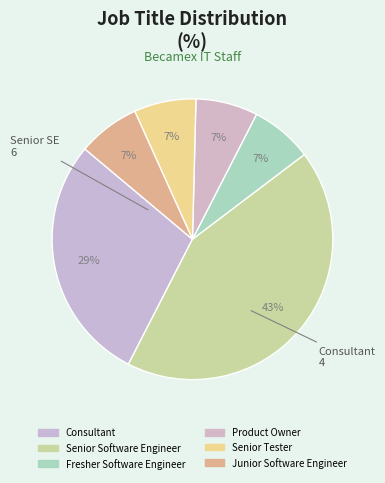

Count the number of slices in the pie.

6